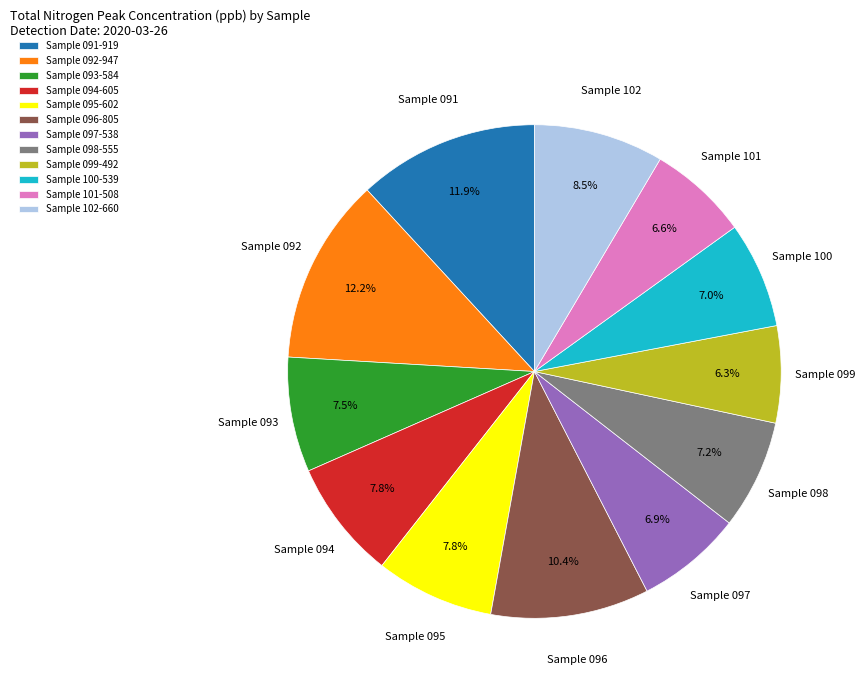

What percentage is NOT represented by Sample 099?

93.7%